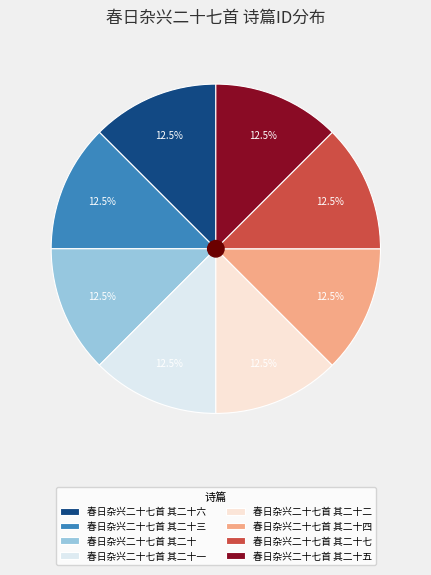

What is the total percentage of 春日杂兴二十七首 其二十七 and 春日杂兴二十七首 其二十四?

25.0%